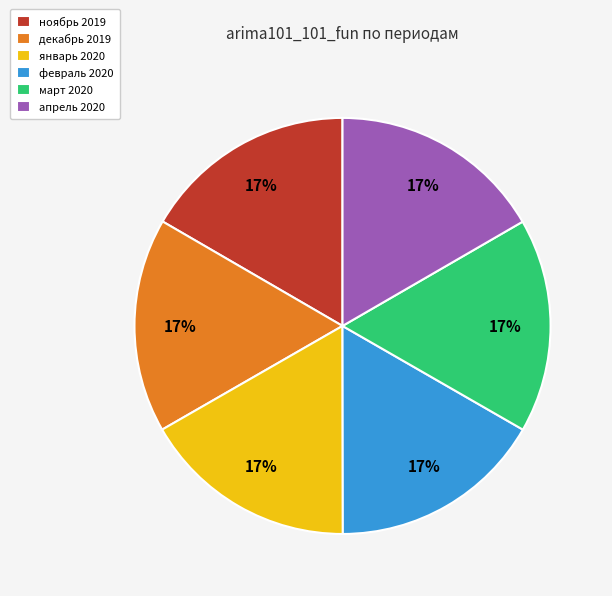

Count the number of slices in the pie.

6